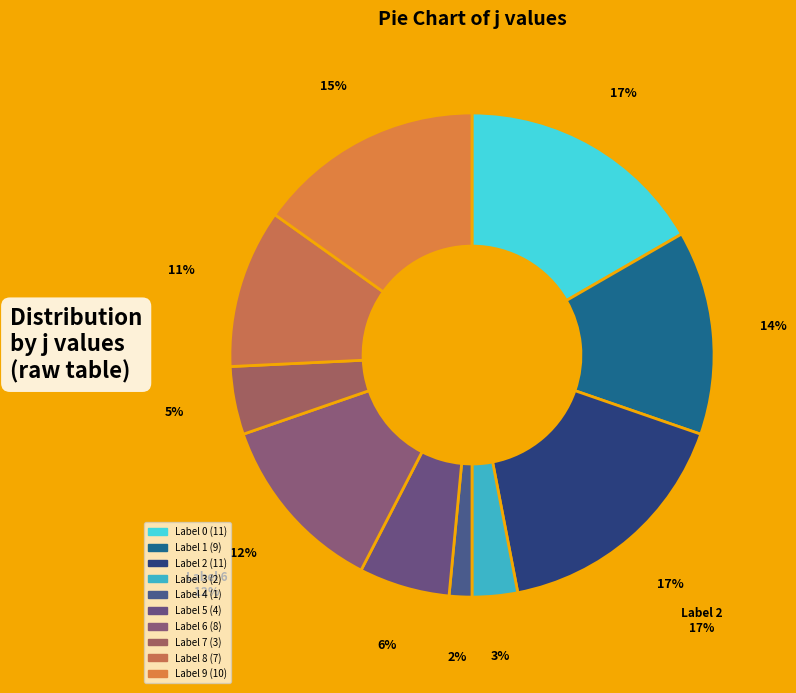

How many segments does this pie chart have?

10